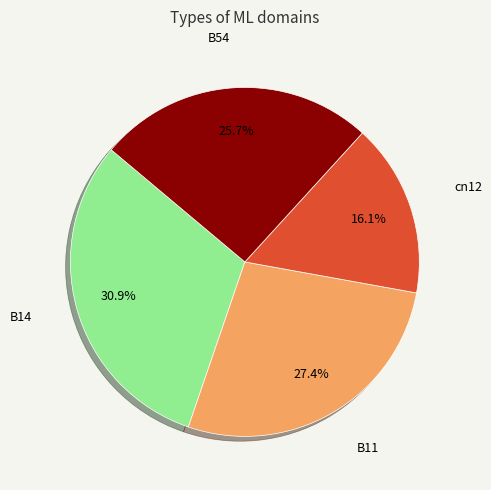

Is there any slice that represents more than half of the pie?

No